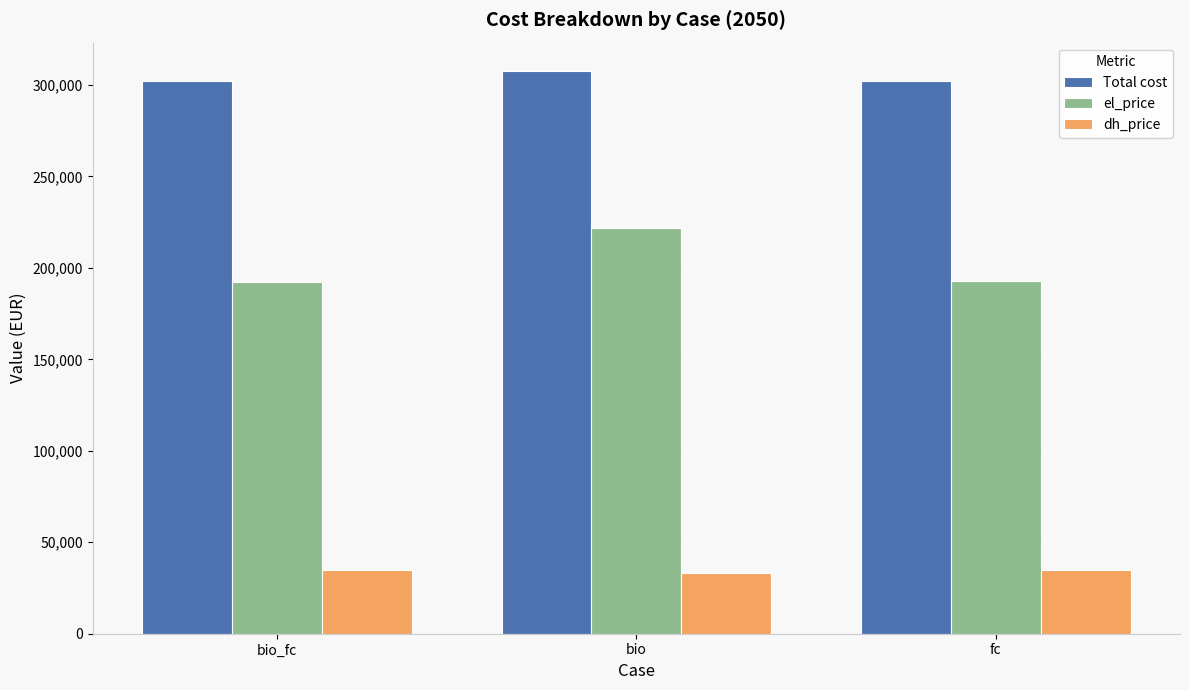

Rank the series at bio from lowest to highest value.

dh_price, el_price, Total cost